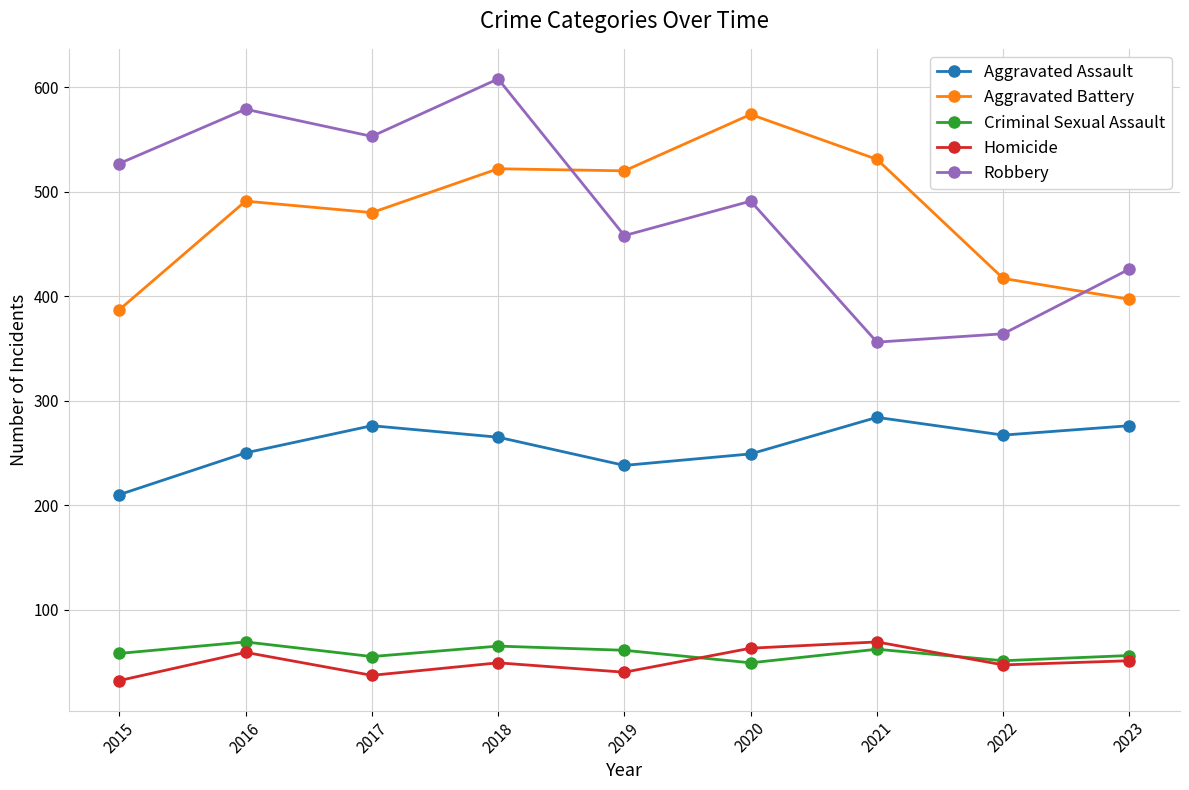

Which category has the highest value in the Aggravated Battery series?

2020